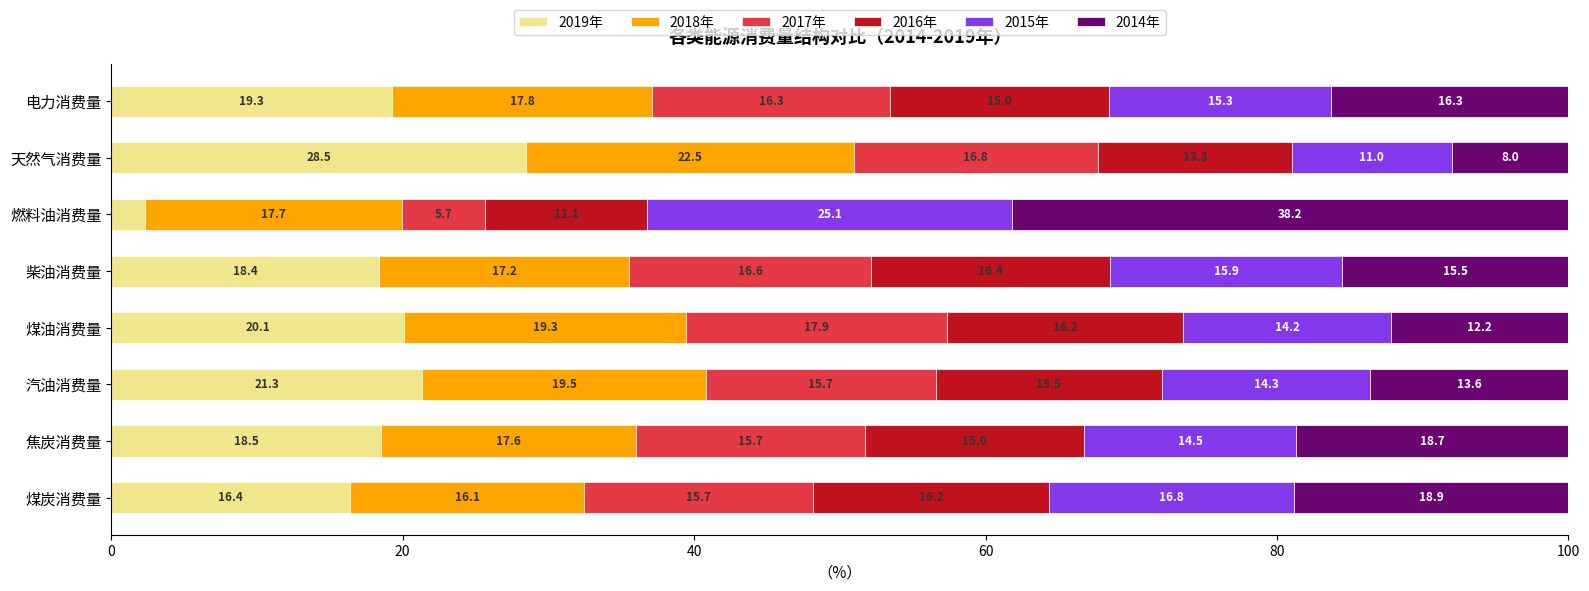

What value does the 2019年 series have at 煤油消费量?

20.1